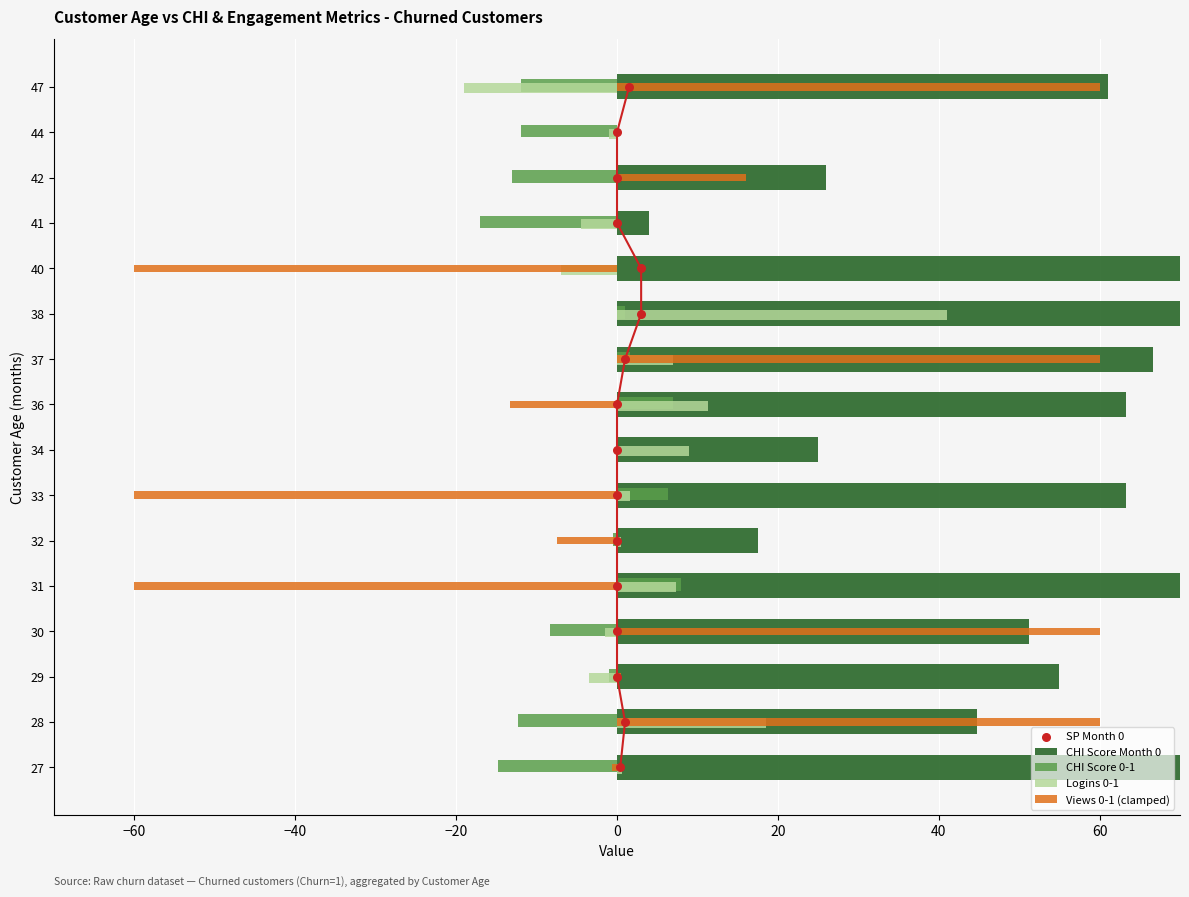

Which series reaches the maximum Y coordinate?

CHI Score Month 0